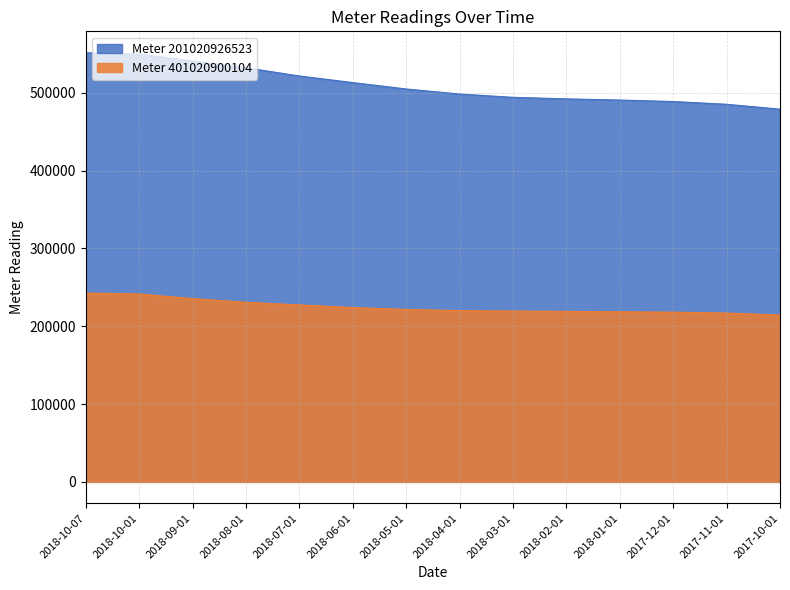

What is the difference between the maximum and second lowest values in the Meter 201020926523 series?

66150